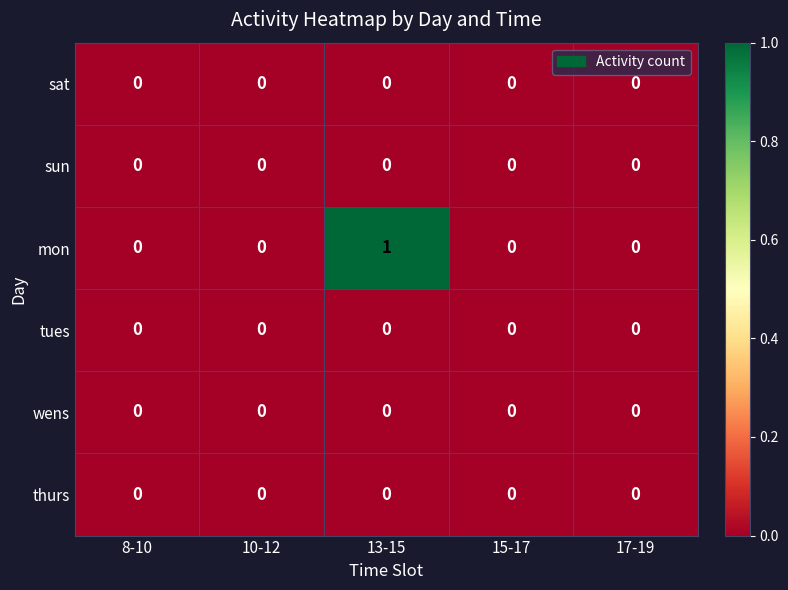

Count the number of data series in this chart.

6